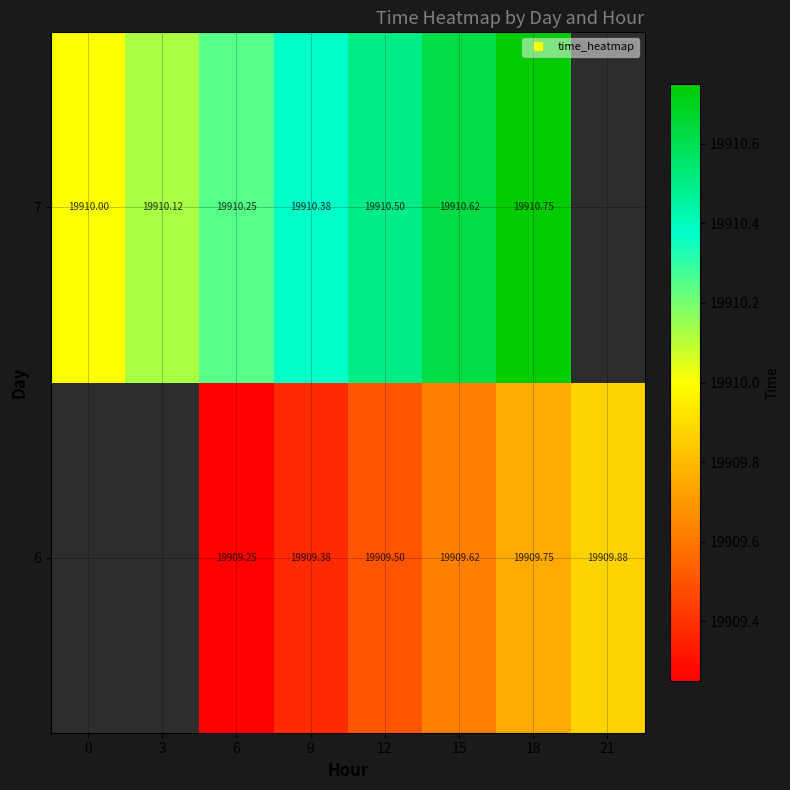

What is the total value across all series at 18?

39820.5